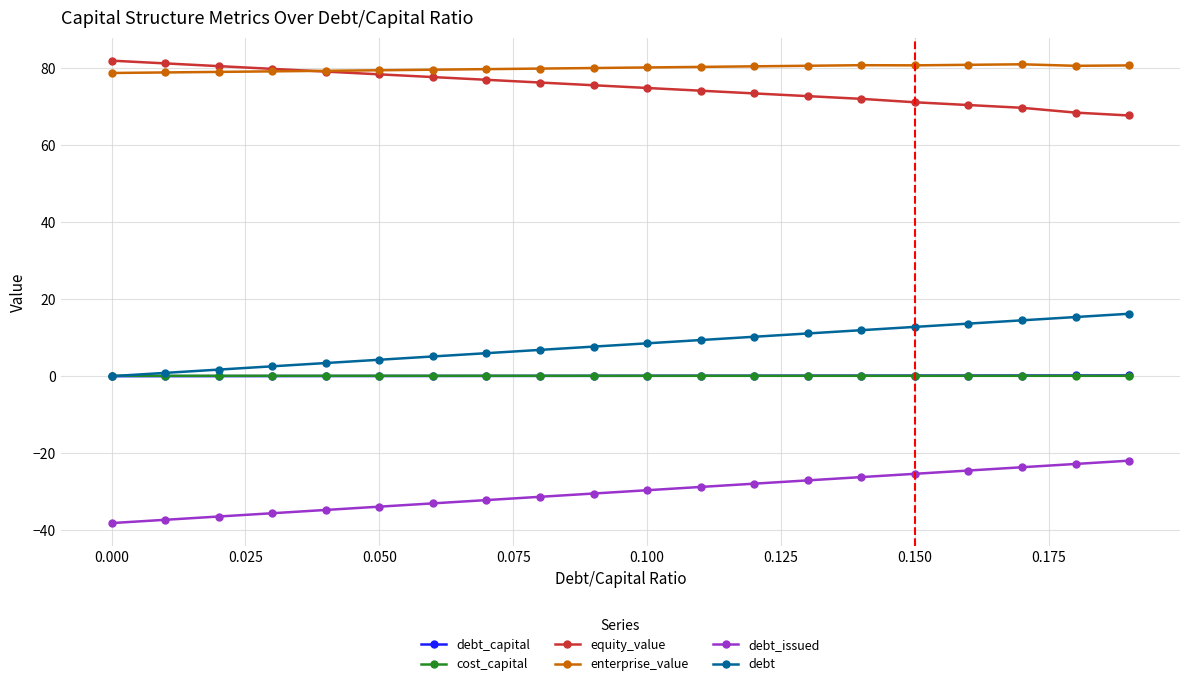

Does the chart display data point markers on the line(s)?

Yes